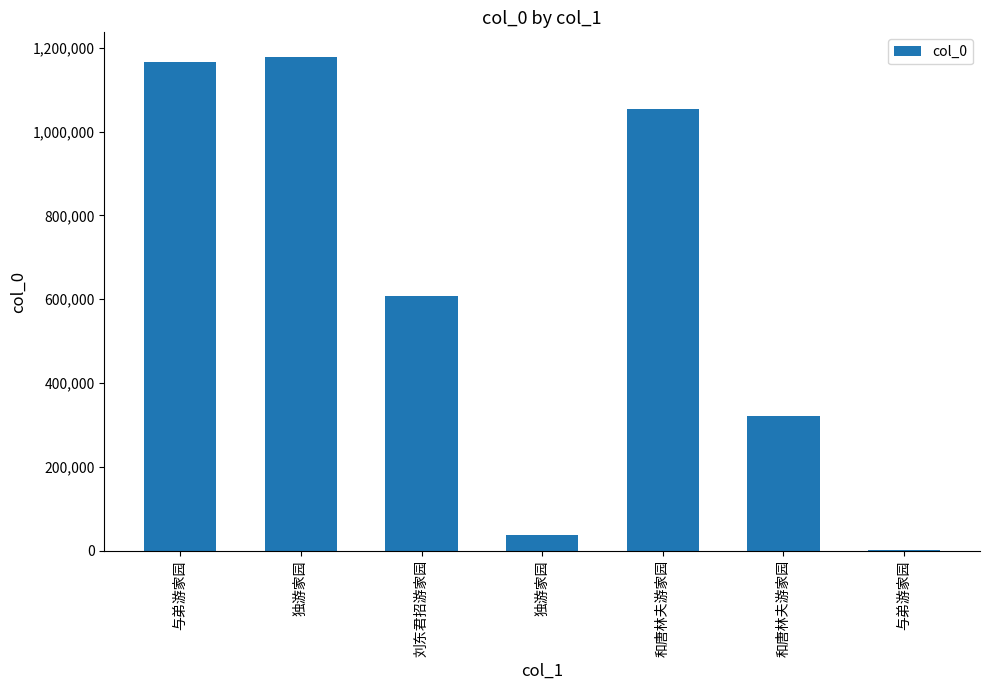

What is the approximate value at 与弟游家园?

773